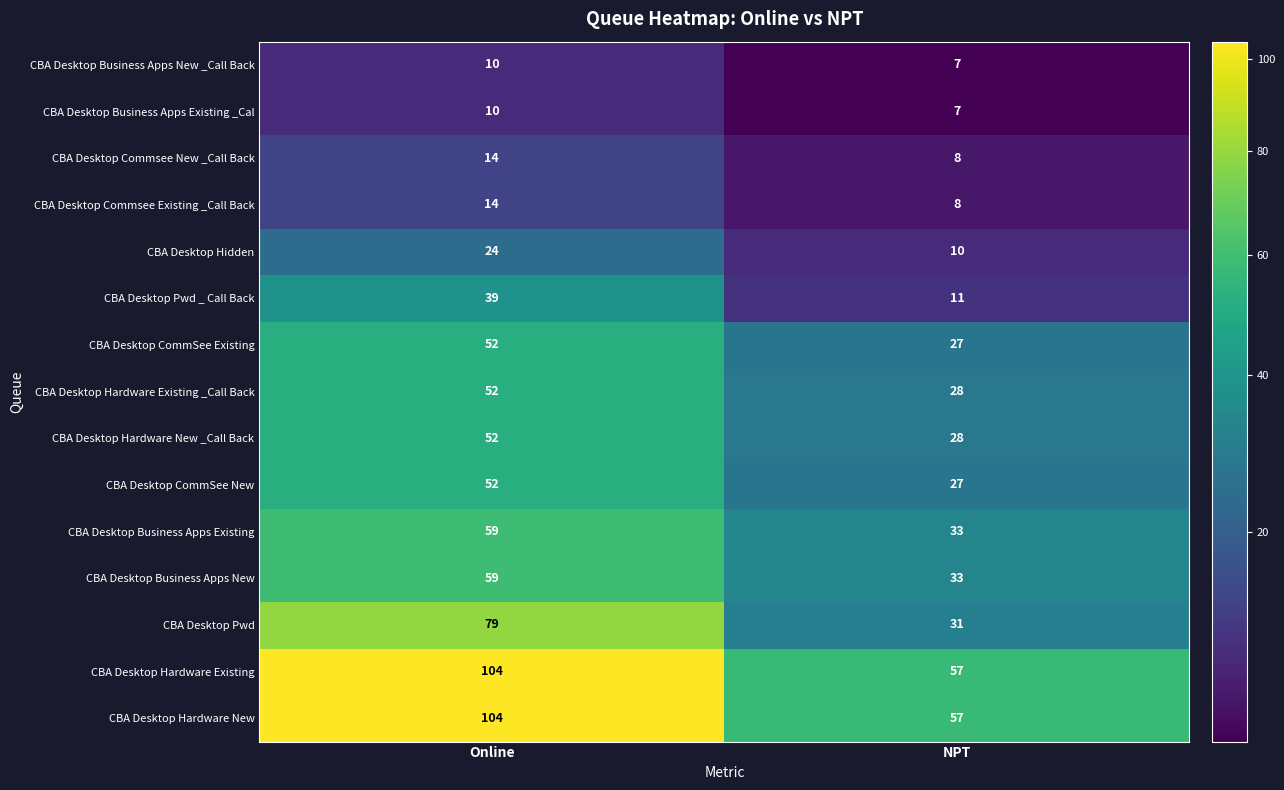

Reading right to left, what are all the values shown in this chart?

CBA Desktop Business Apps New _Call Back: NPT=7	Online=10
CBA Desktop Business Apps Existing _Cal: NPT=7	Online=10
CBA Desktop Commsee New _Call Back: NPT=8	Online=14
CBA Desktop Commsee Existing _Call Back: NPT=8	Online=14
CBA Desktop Hidden: NPT=10	Online=24
CBA Desktop Pwd _ Call Back: NPT=11	Online=39
CBA Desktop CommSee Existing: NPT=27	Online=52
CBA Desktop Hardware Existing _Call Back: NPT=28	Online=52
CBA Desktop Hardware New _Call Back: NPT=28	Online=52
CBA Desktop CommSee New: NPT=27	Online=52
CBA Desktop Business Apps Existing: NPT=33	Online=59
CBA Desktop Business Apps New: NPT=33	Online=59
CBA Desktop Pwd: NPT=31	Online=79
CBA Desktop Hardware Existing: NPT=57	Online=104
CBA Desktop Hardware New: NPT=57	Online=104